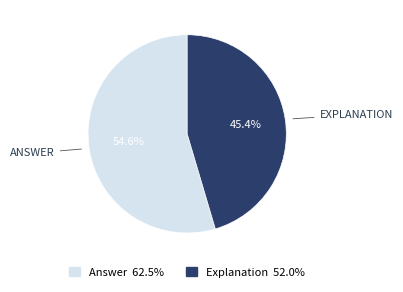

How many slices are in this pie chart?

2